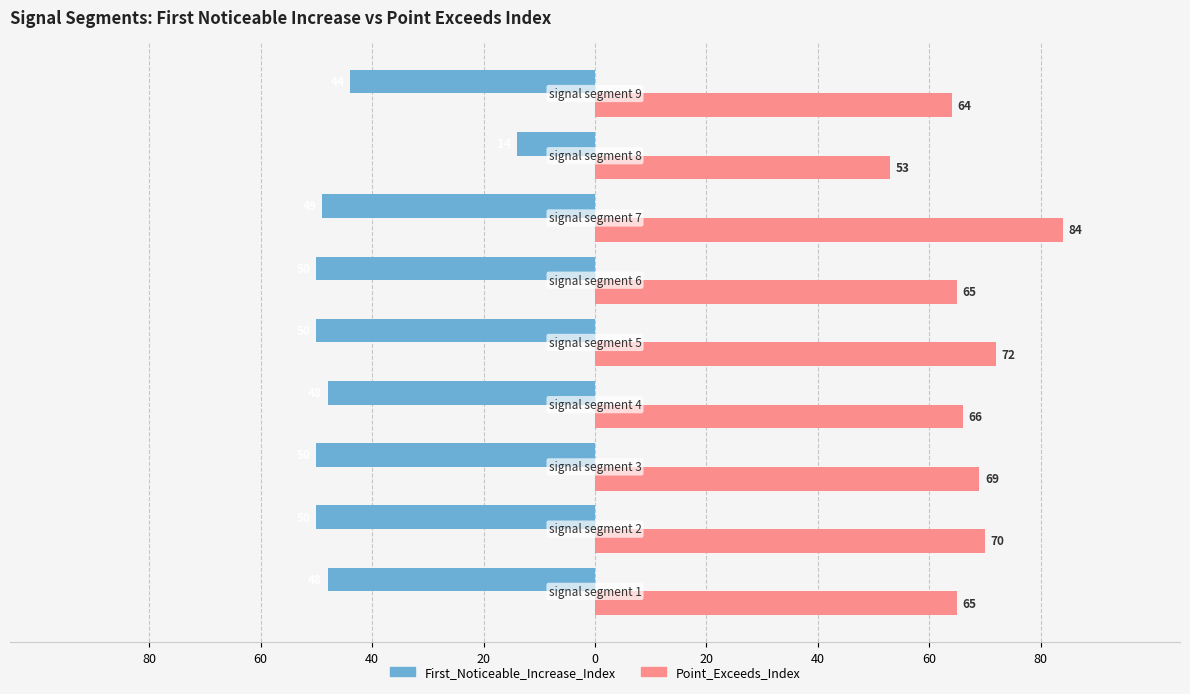

What are all the series names shown in the legend?

First_Noticeable_Increase_Index, Point_Exceeds_Index